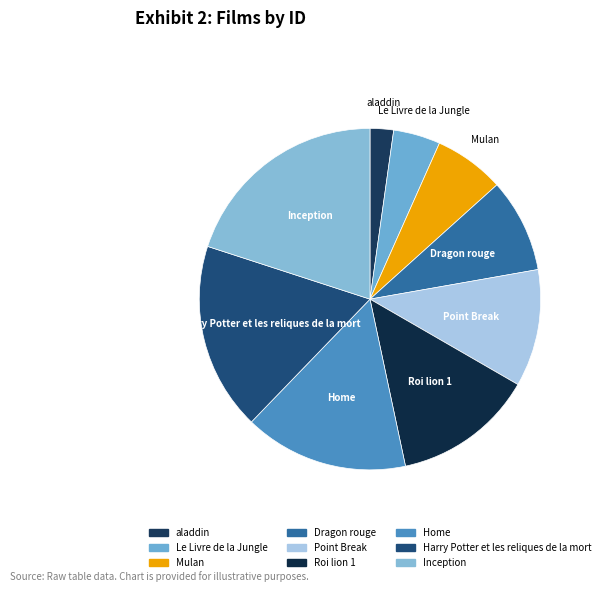

True or false: Inception accounts for 20% of the total.

True